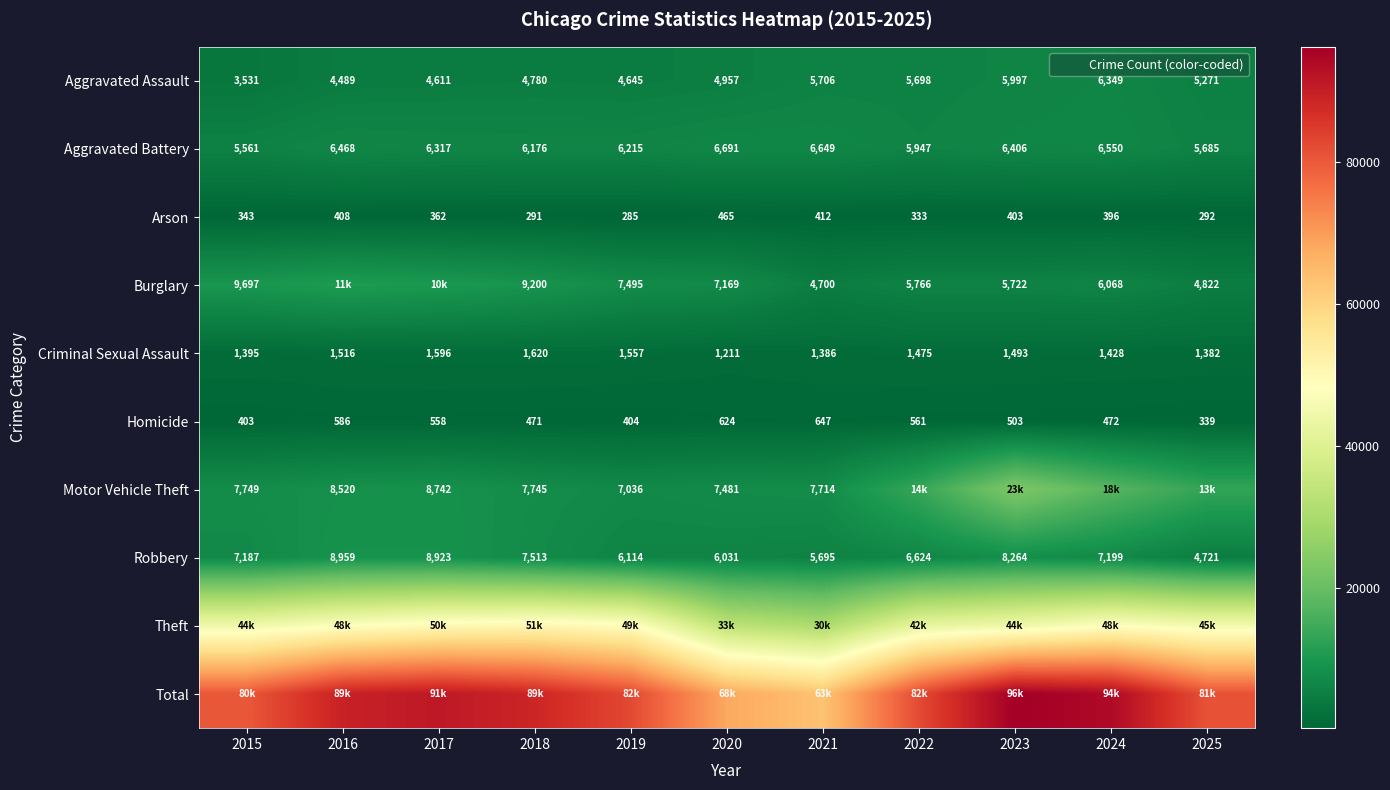

Which has a higher value, 2020 or 2019?

2020